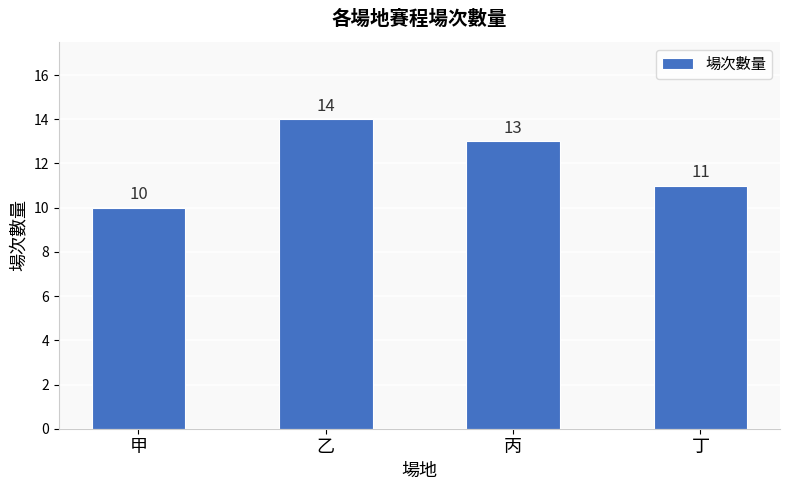

Which category has the highest value across all series?

乙